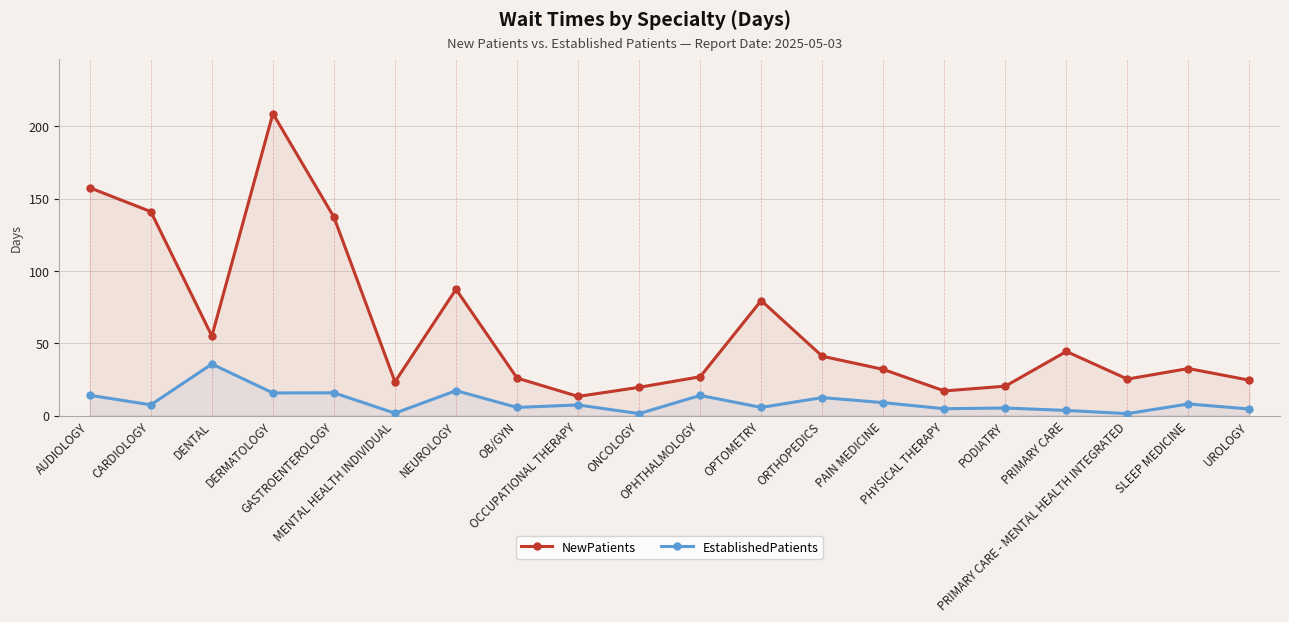

Reading left to right, what are all the values shown in this chart?

NewPatients: 157.5	141.0	55.0	208.8	137.2	23.3	87.3	25.9	13.2	19.5	26.8	79.5	41.0	31.9	17.0	20.3	44.3	25.2	32.5	24.4
EstablishedPatients: 14.0	7.4	35.6	15.6	15.7	1.6	17.2	5.6	7.3	1.3	13.9	5.6	12.4	8.9	4.7	5.2	3.5	1.3	8.0	4.5